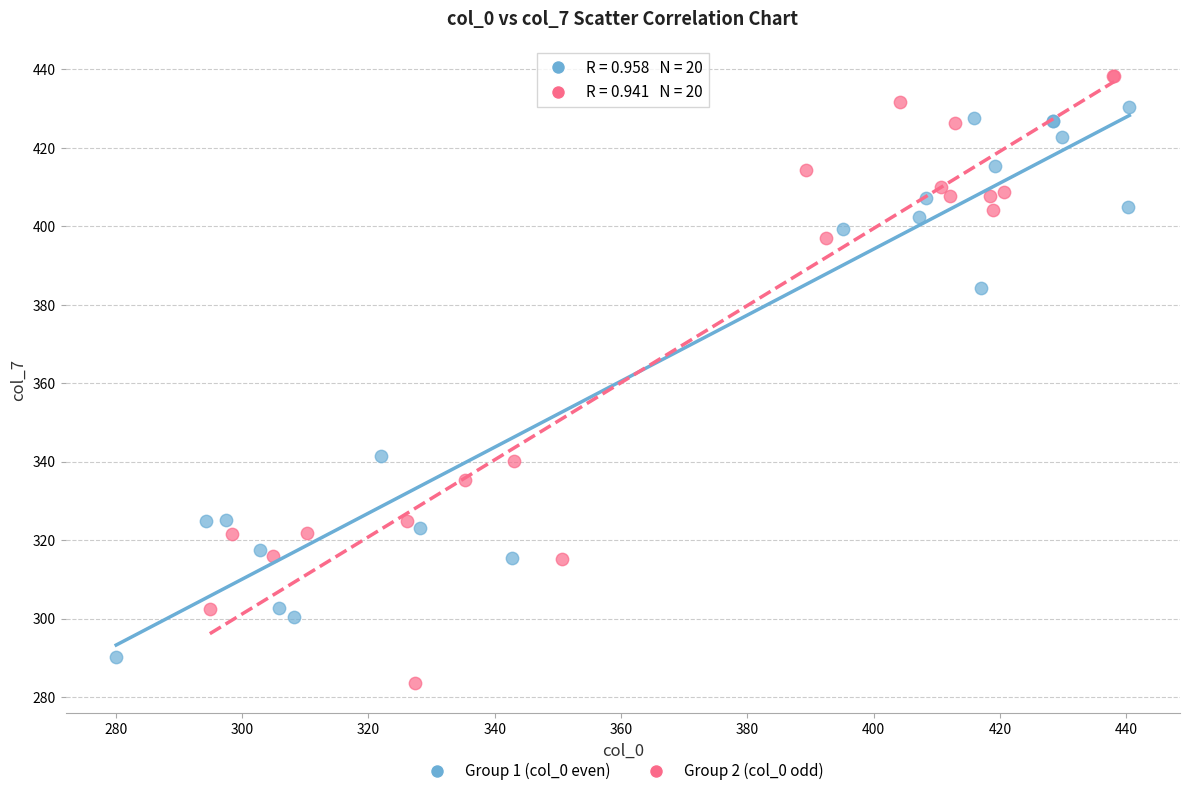

Which series contains the highest Y value?

Group 2 (col_0 odd)